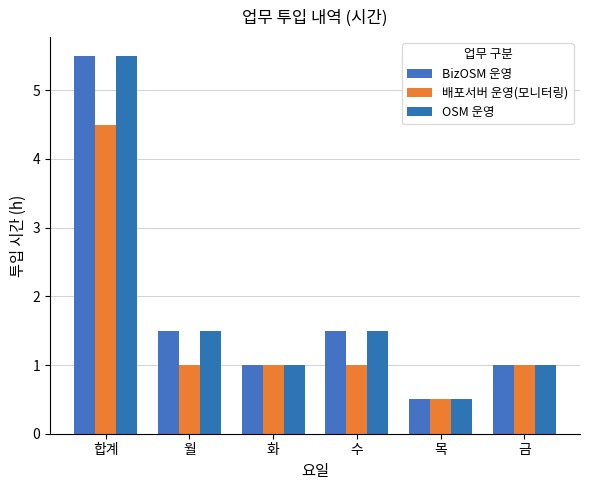

Is the value of OSM 운영 at 화 greater than the value of BizOSM 운영 at 화?

No